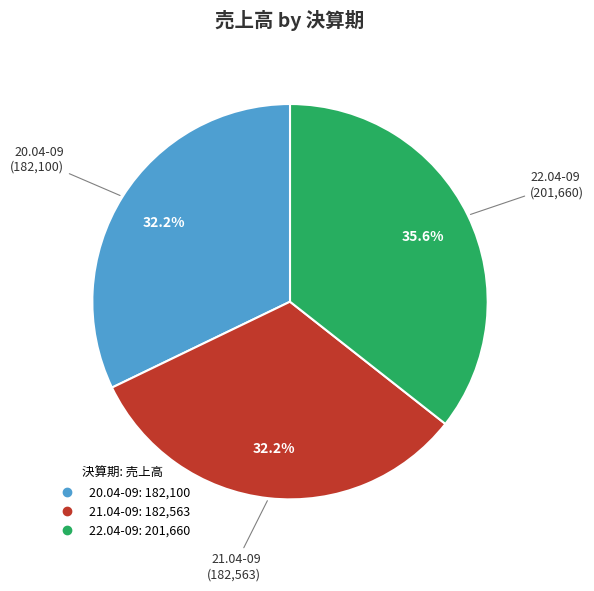

What is the largest slice in the pie chart?

22.04-09